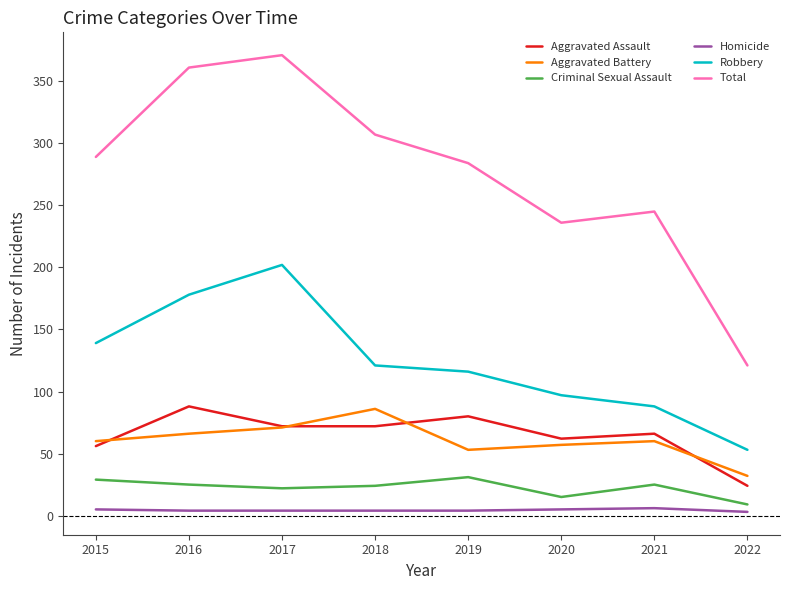

What is the sum of the Criminal Sexual Assault values at 2022 and 2018?

33